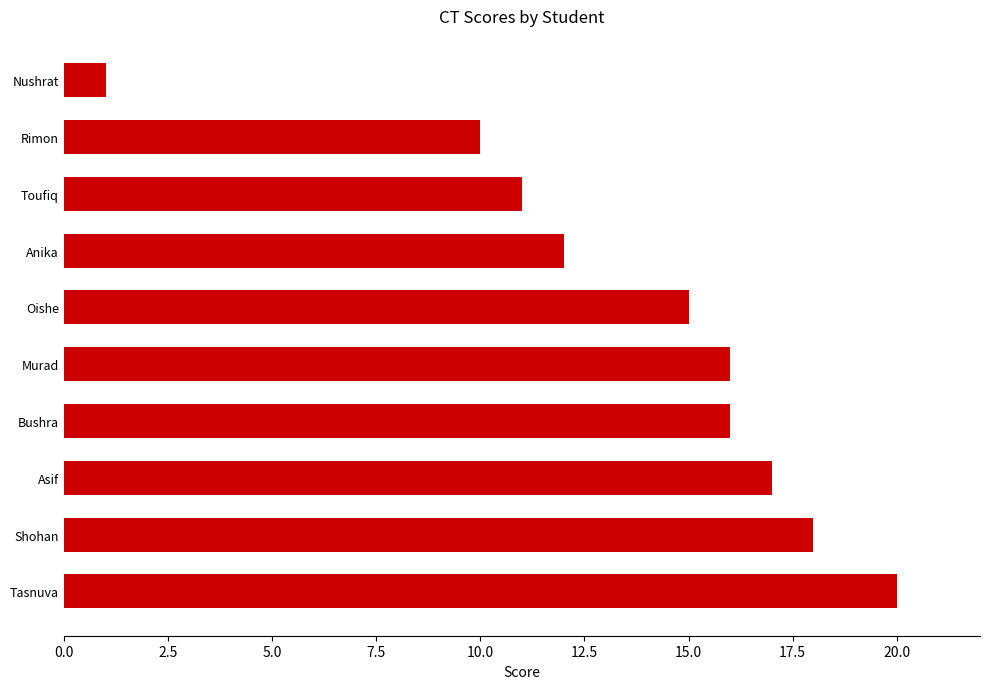

What is the change in value from Tasnuva to Murad?

-4